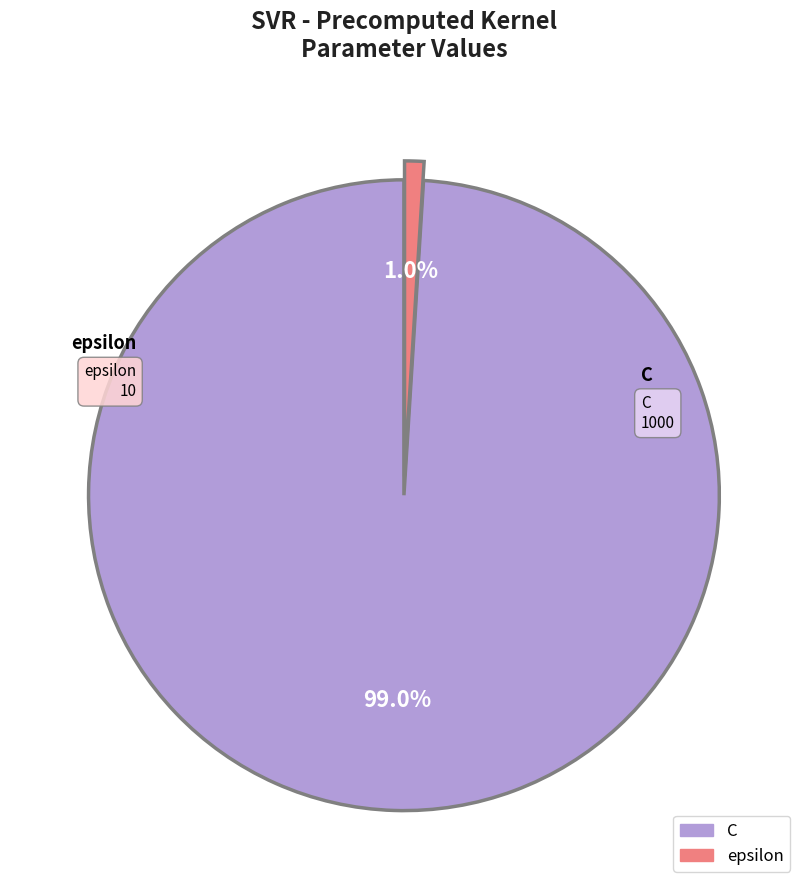

To the nearest percent, what portion does epsilon represent?

1%